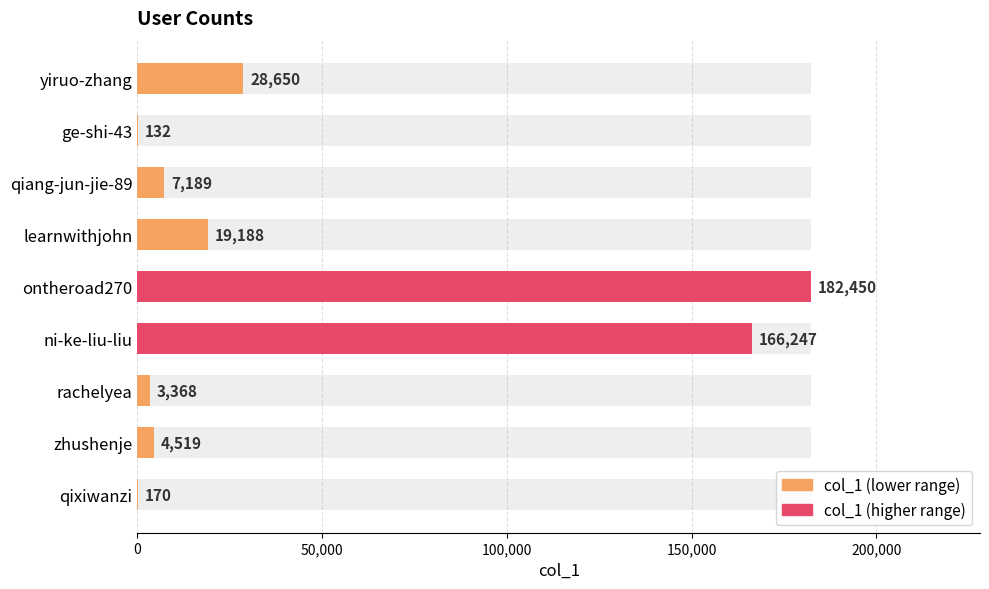

What is the greatest value displayed?

182450